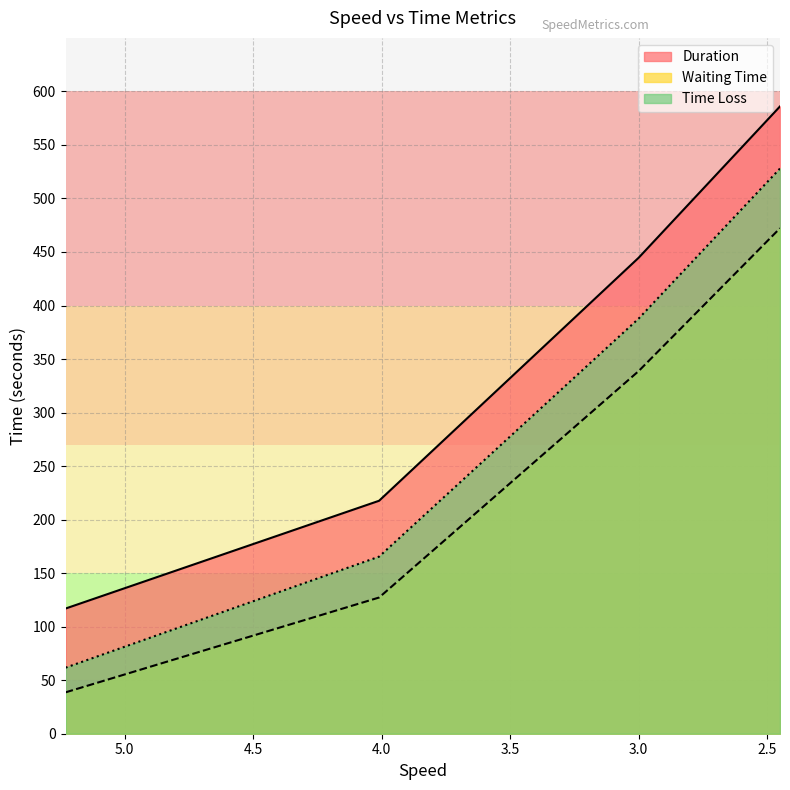

What is the sum of the Time Loss values at 2.45 and 4.01?

693.4